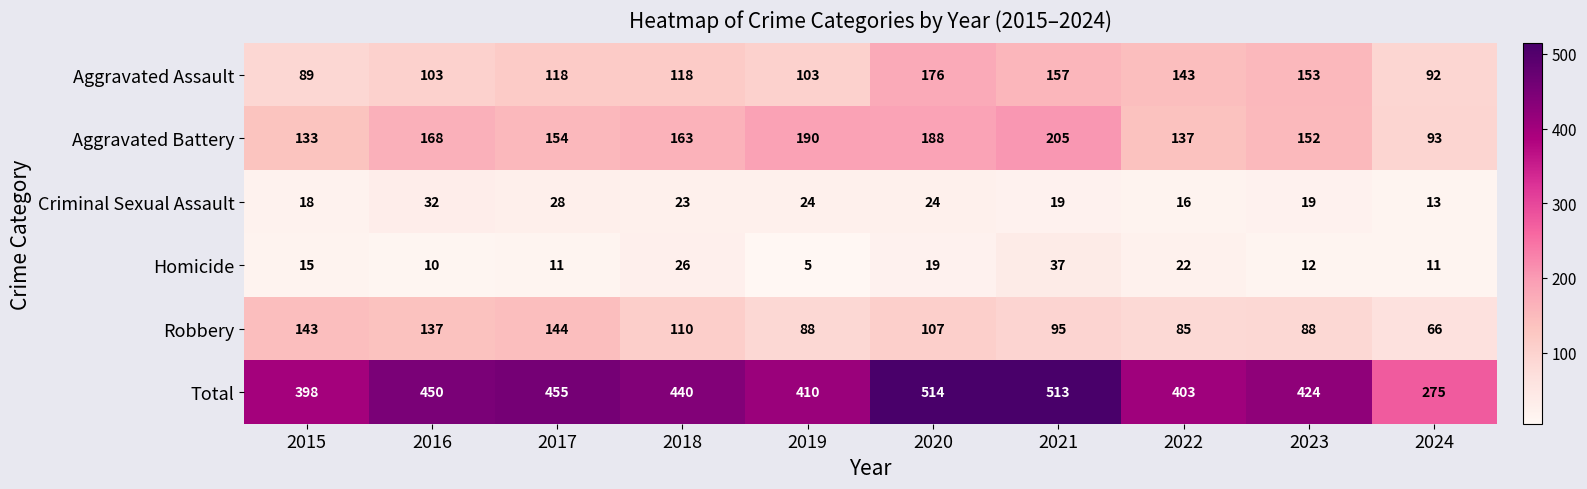

What is the spread (max minus min) of values at 2020?

495